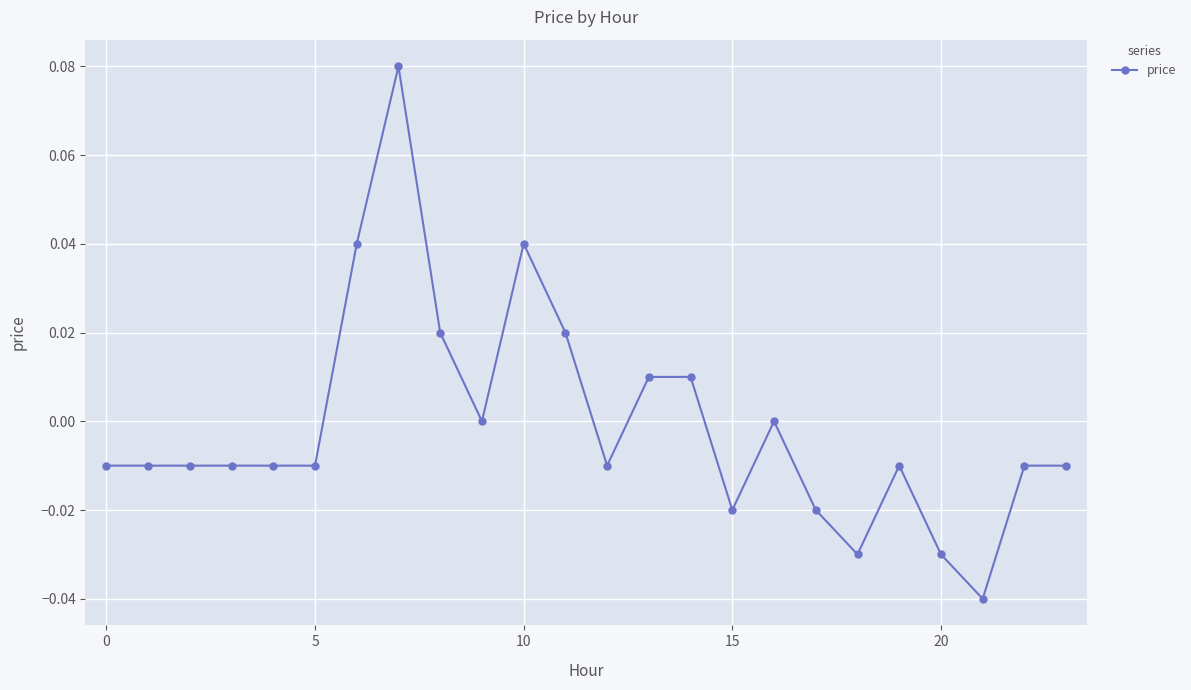

True or false: the data has more than 1 interior local peaks.

True